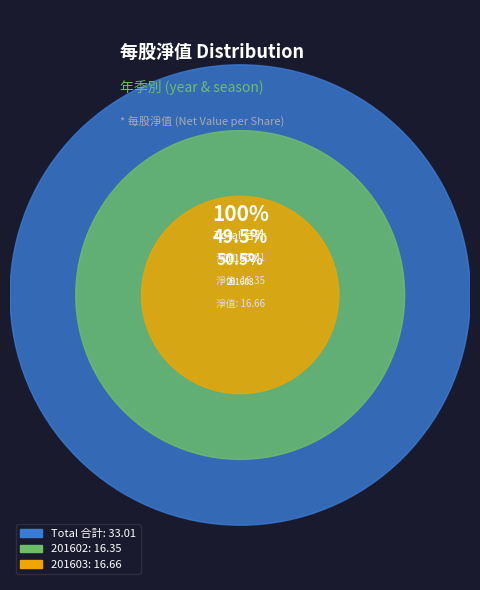

Which category has the biggest portion of the pie?

201603